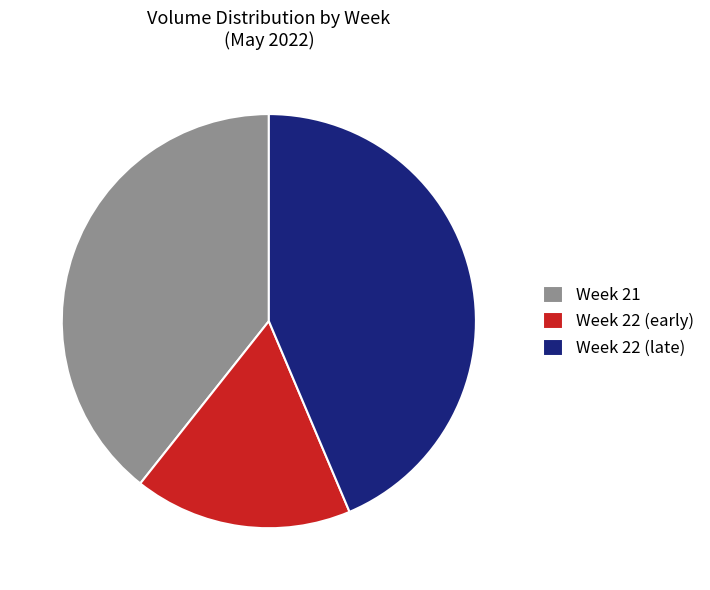

Do Week 21 and Week 22 (late) together represent more than half of the pie?

Yes